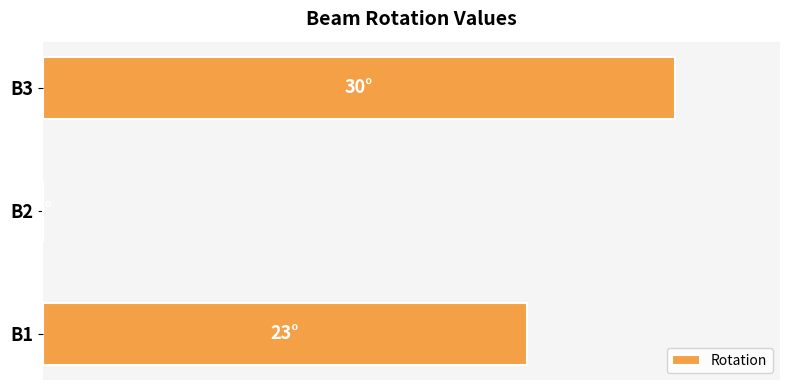

How many values are between 0 and 30?

3